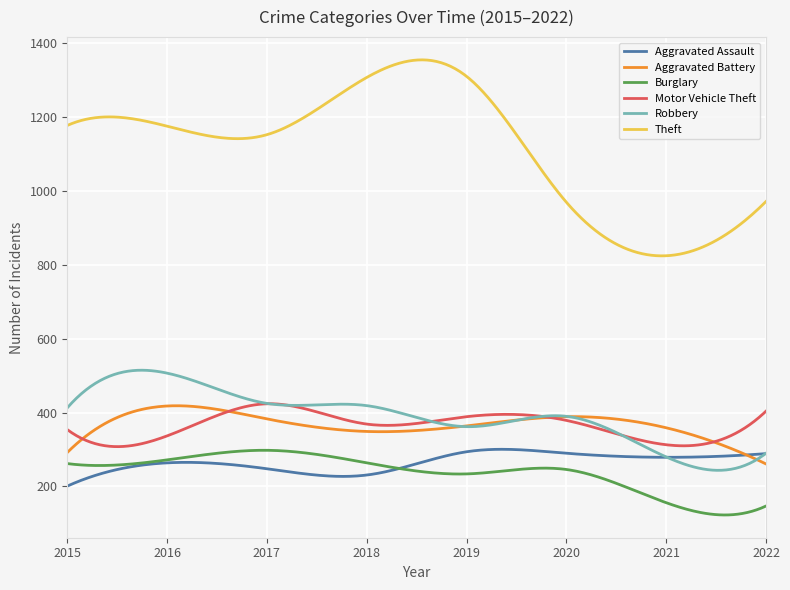

In Theft, how many points are higher than both neighbors (excluding endpoints)?

2